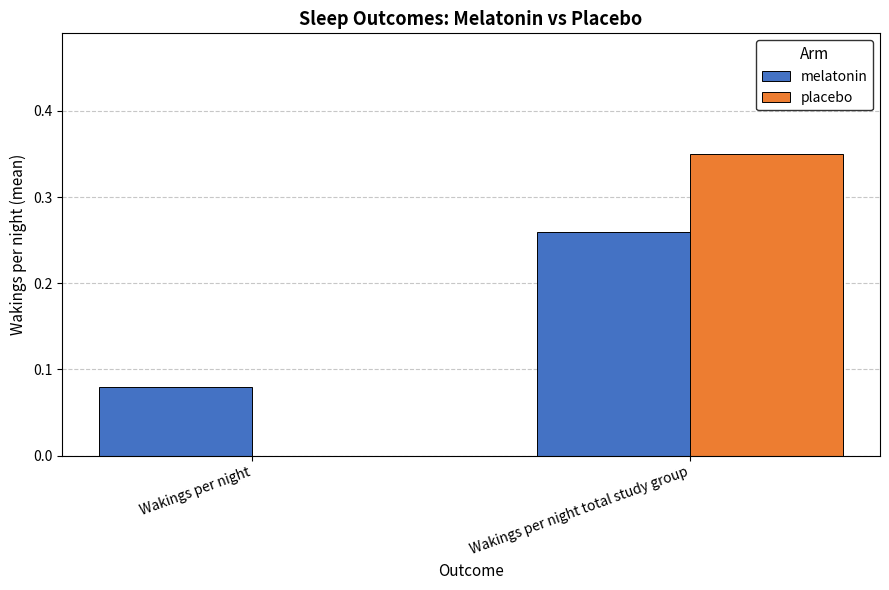

How many melatonin values are between 0 and 1?

2